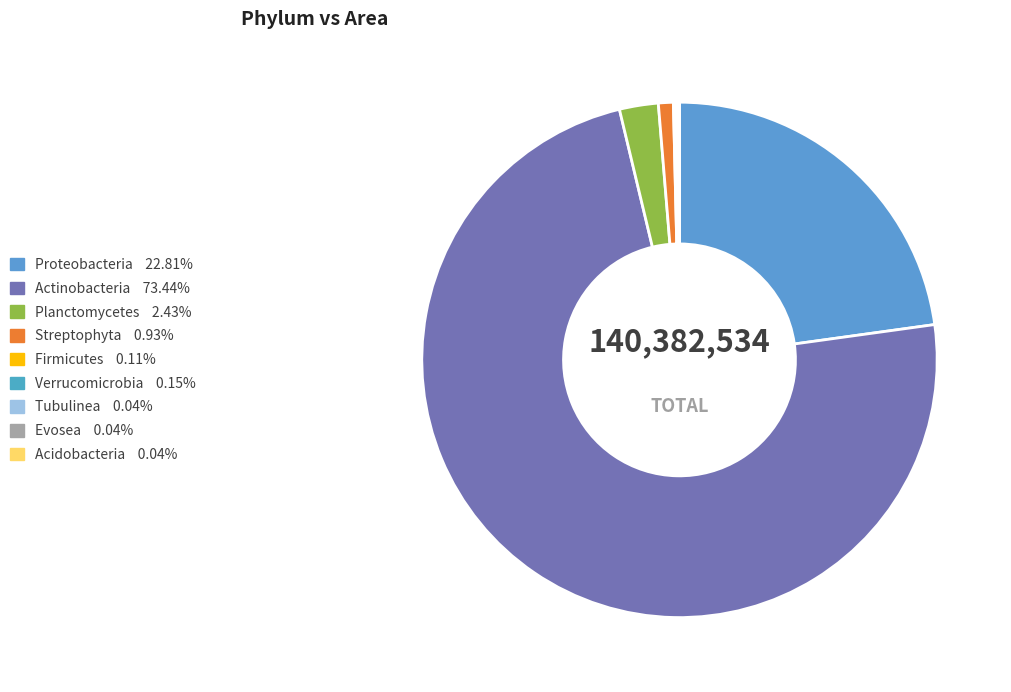

Which slice is the largest?

Actinobacteria